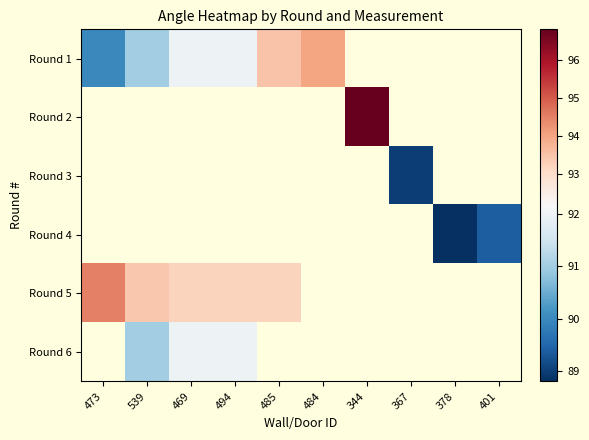

Which series has the largest range (max minus min)?

Round 1